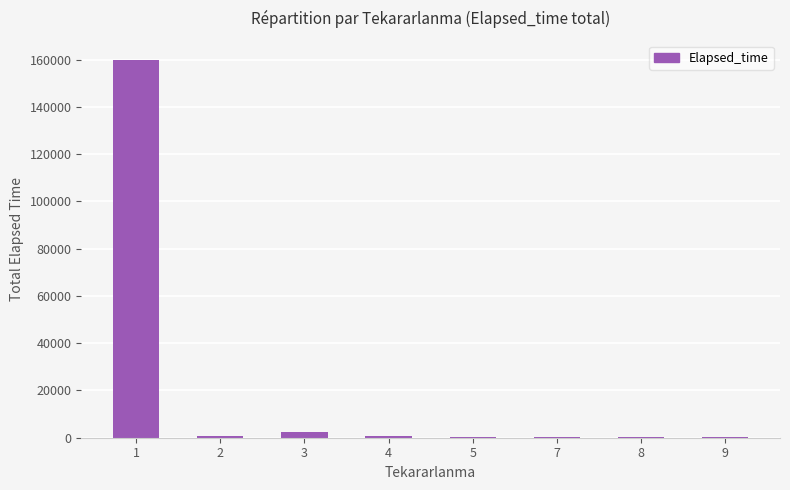

At which label is the value closest to 80081?

3